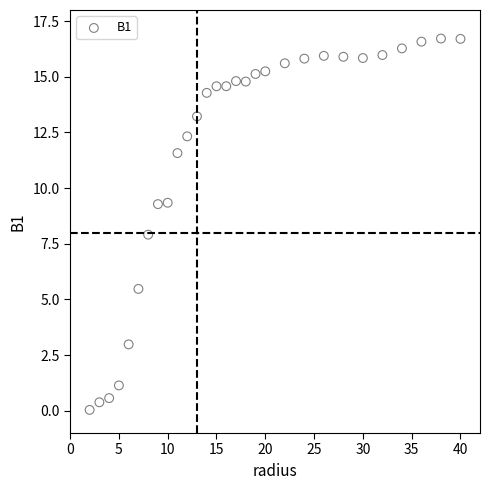

What is the range of X values (max minus min)?

38.0